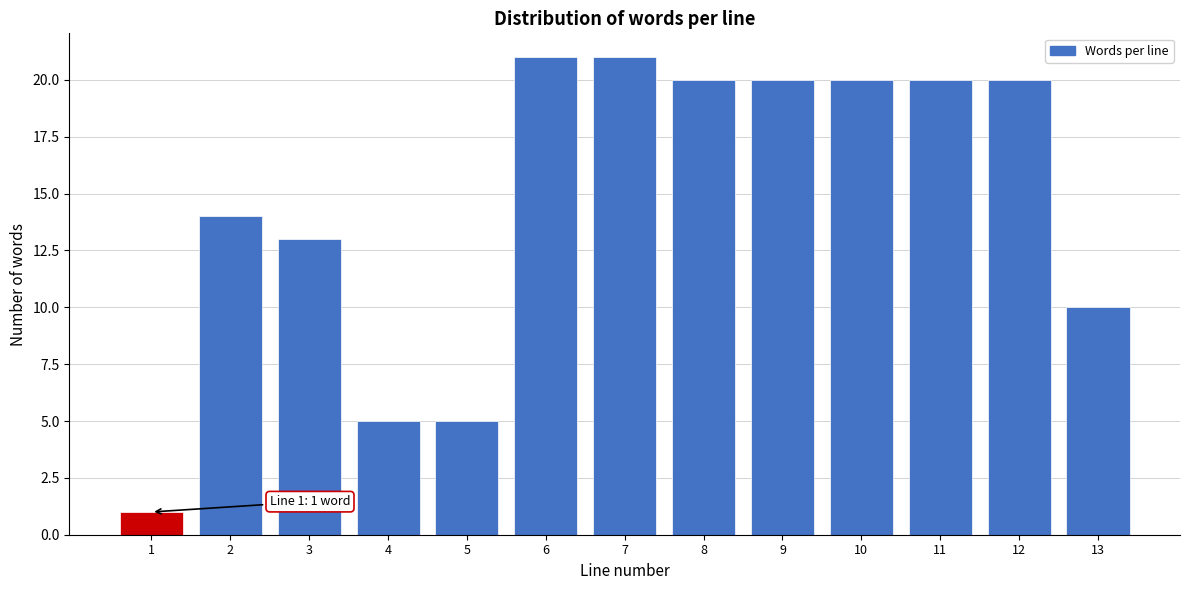

Reading left to right, transcribe all the data shown in this chart.

1=1	2=14	3=13	4=5	5=5	6=21	7=21	8=20	9=20	10=20	11=20	12=20	13=10